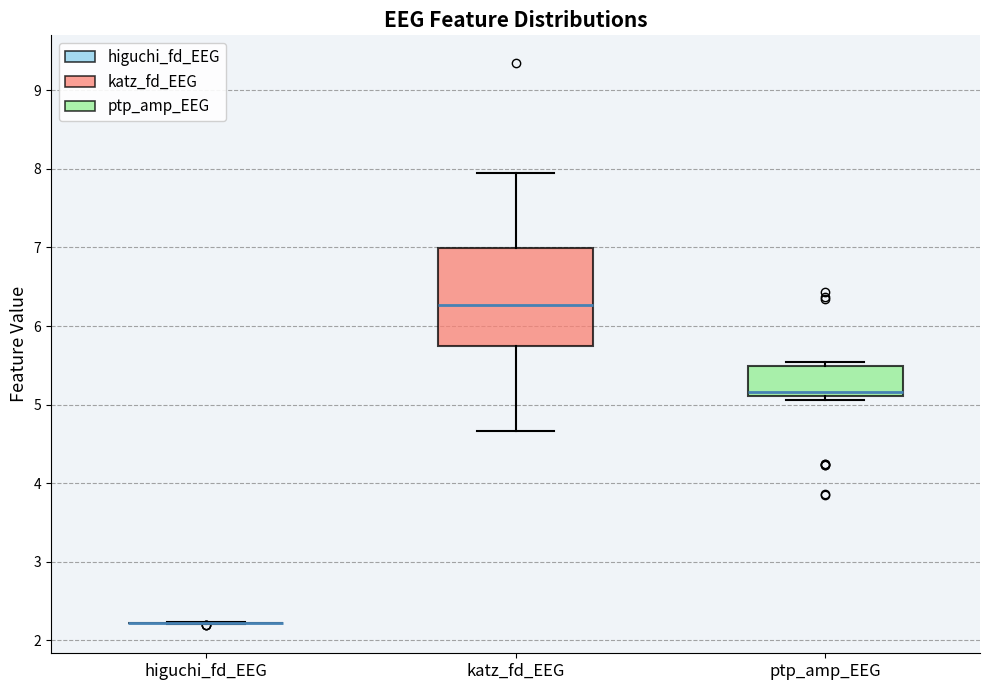

Reading left to right, read every box against the y-axis: the position of its median line, the range the box covers, and the ends of its whiskers. The values are not printed on the chart, so give them approximately, as read against the axis.

higuchi_fd_EEG: box collapsed to a line at 2.2, whiskers 2.2 to 2.2
katz_fd_EEG: median 6.3, box 5.7 to 7.0, whiskers 4.7 to 7.9
ptp_amp_EEG: median 5.2, box 5.1 to 5.5, whiskers 5.1 (just below the box's lower edge) to 5.5 (just above the box's upper edge)